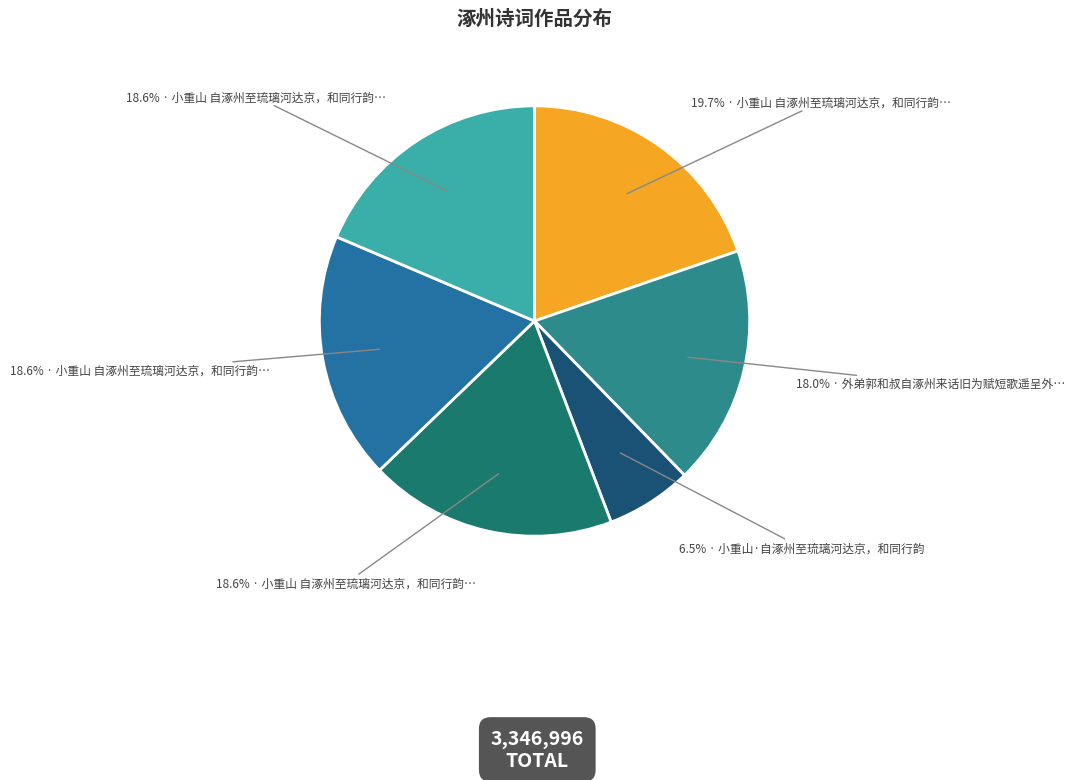

How many slices are in this pie chart?

6